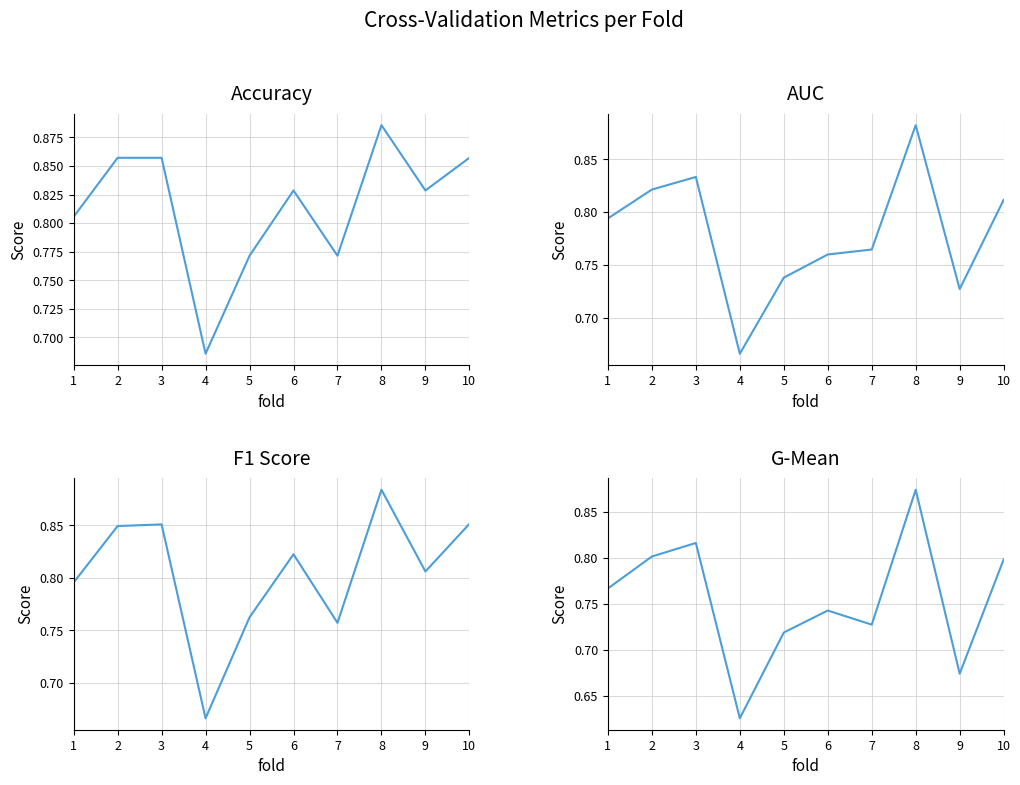

How many f1_score values are between 0 and 1?

10